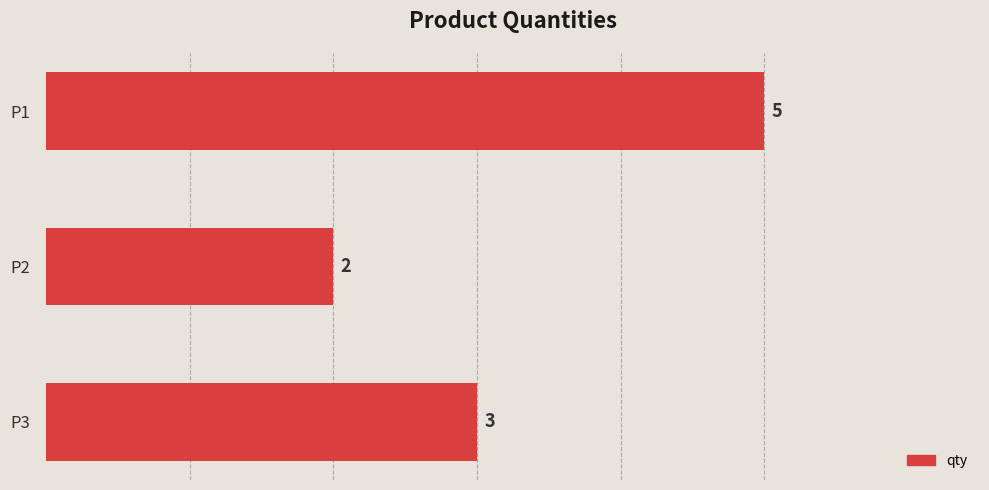

What is the difference between the maximum and minimum values?

3